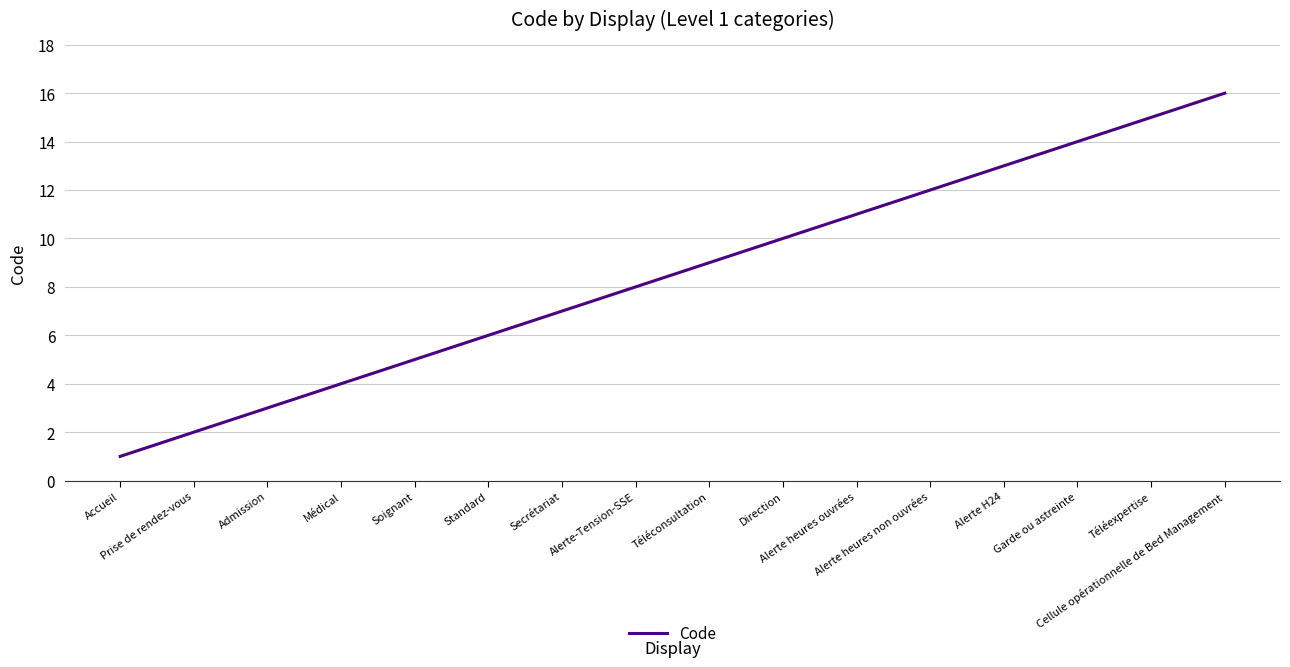

Read the value at Soignant.

5